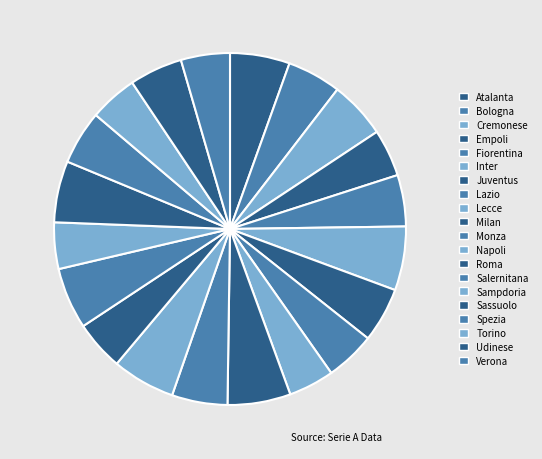

How many slices are in this pie chart?

20